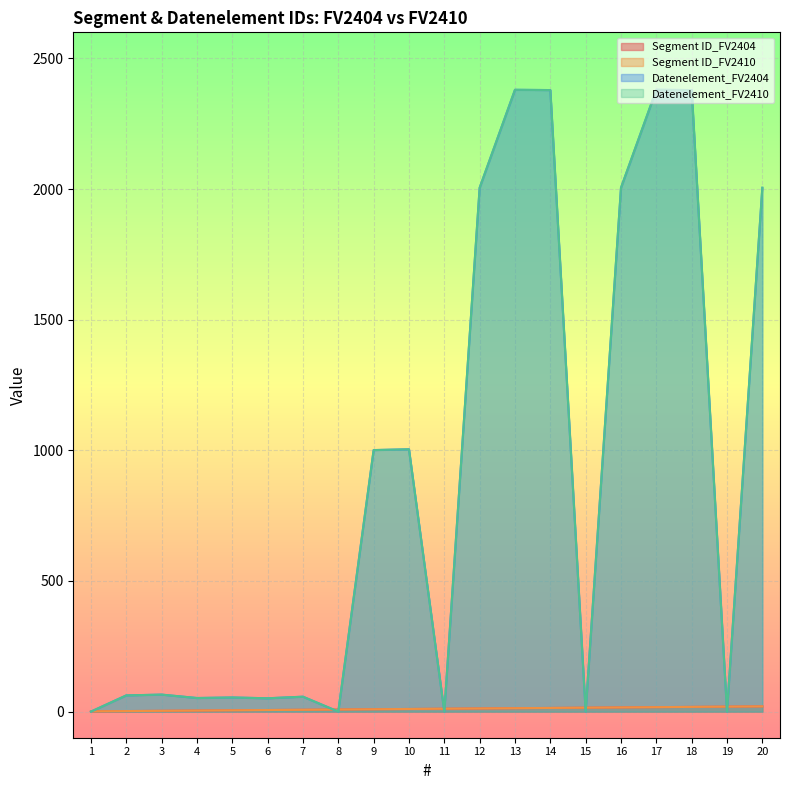

Which series has the widest spread of values?

Datenelement_FV2404